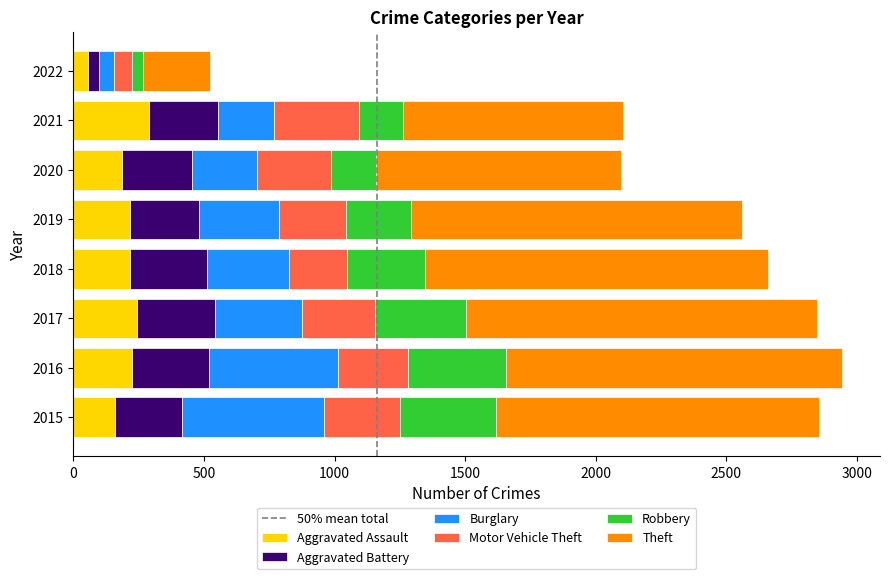

What is the maximum value for Aggravated Assault?

289